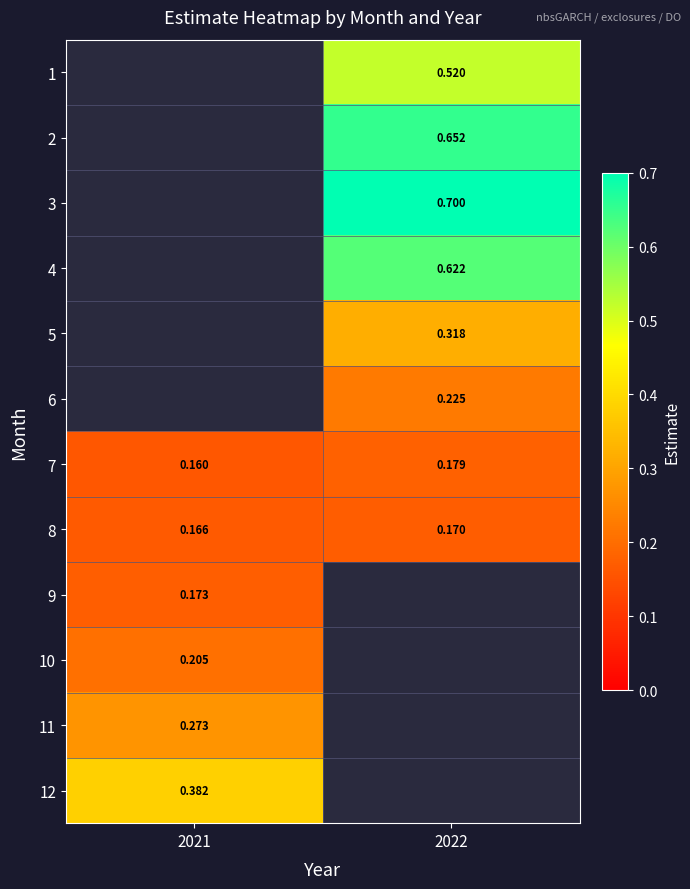

Is the value of 8 at 2021 greater than the value of 5 at 2022?

No